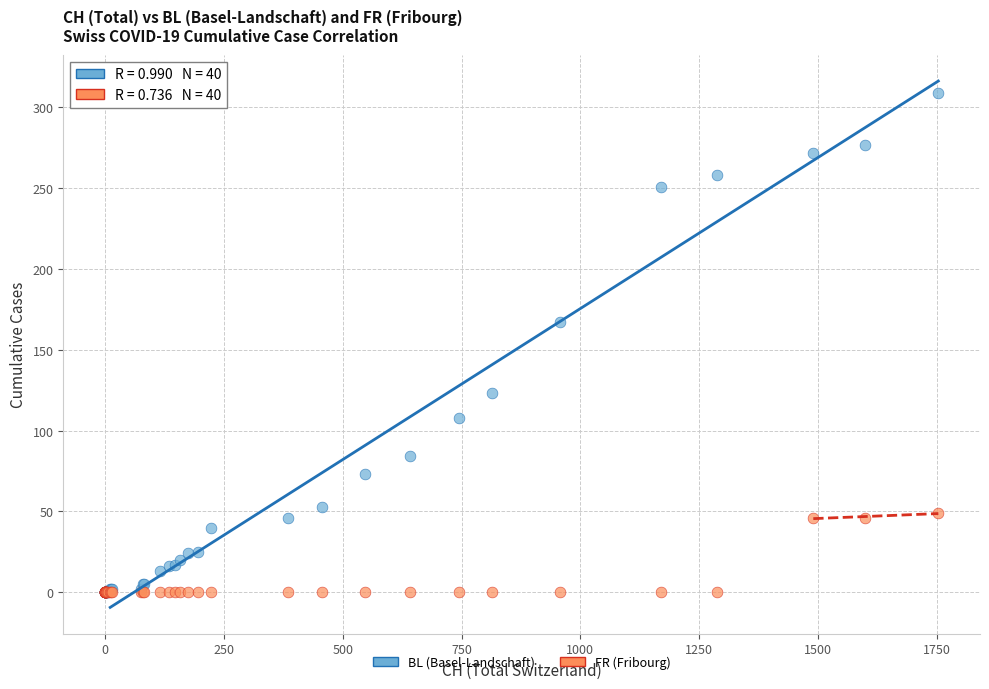

Which series reaches the maximum Y coordinate?

BL (Basel-Landschaft)